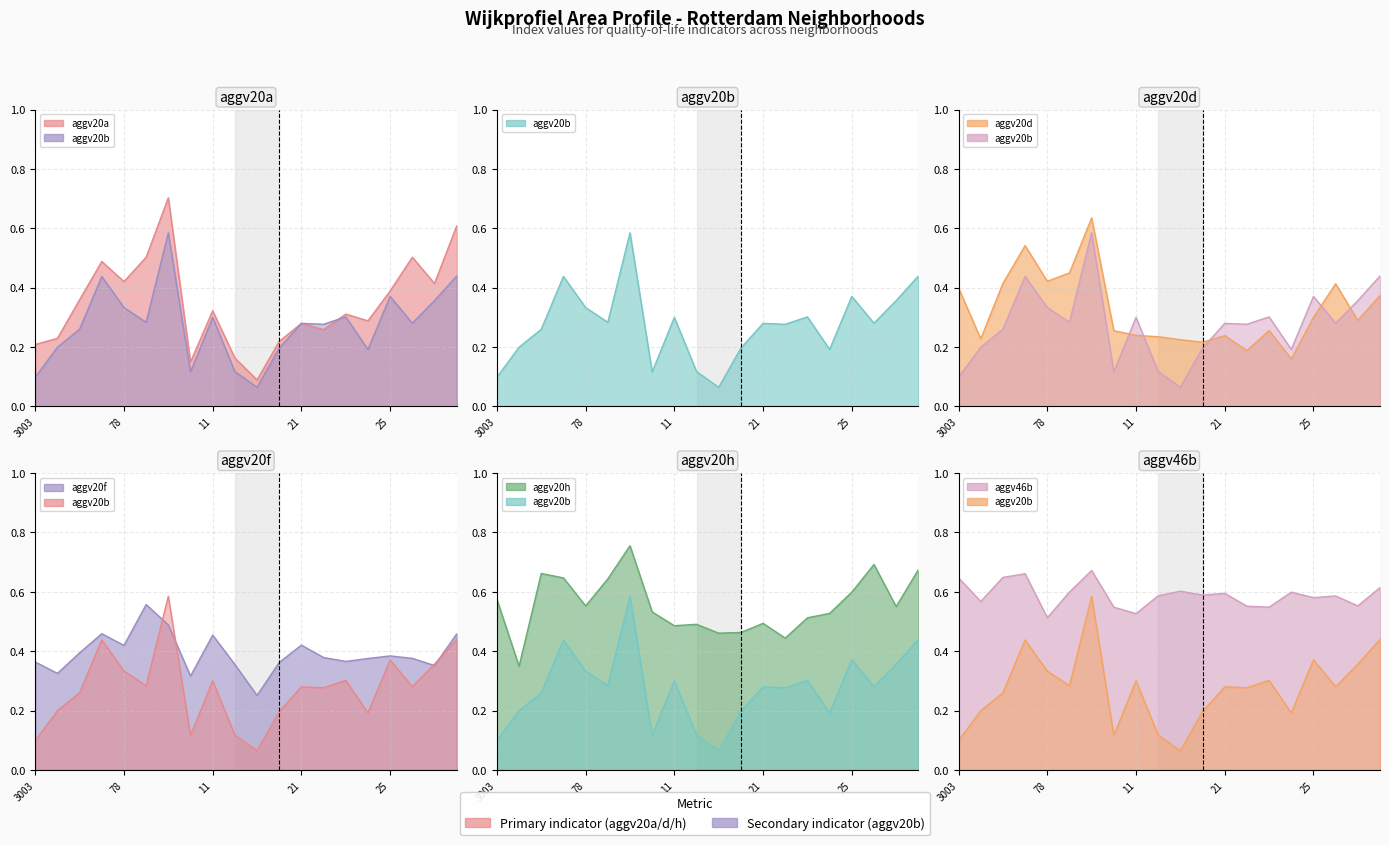

What is the value of the aggv20b point at the 12th from the left?

0.2